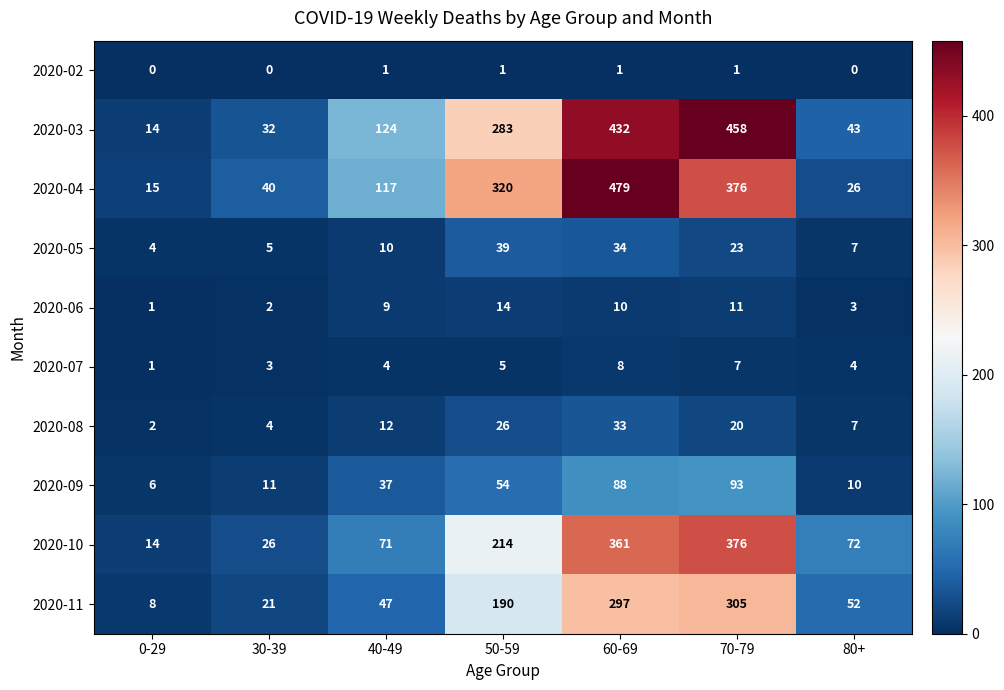

The value of 2020-04 at 0-29 is 24. True or false?

False